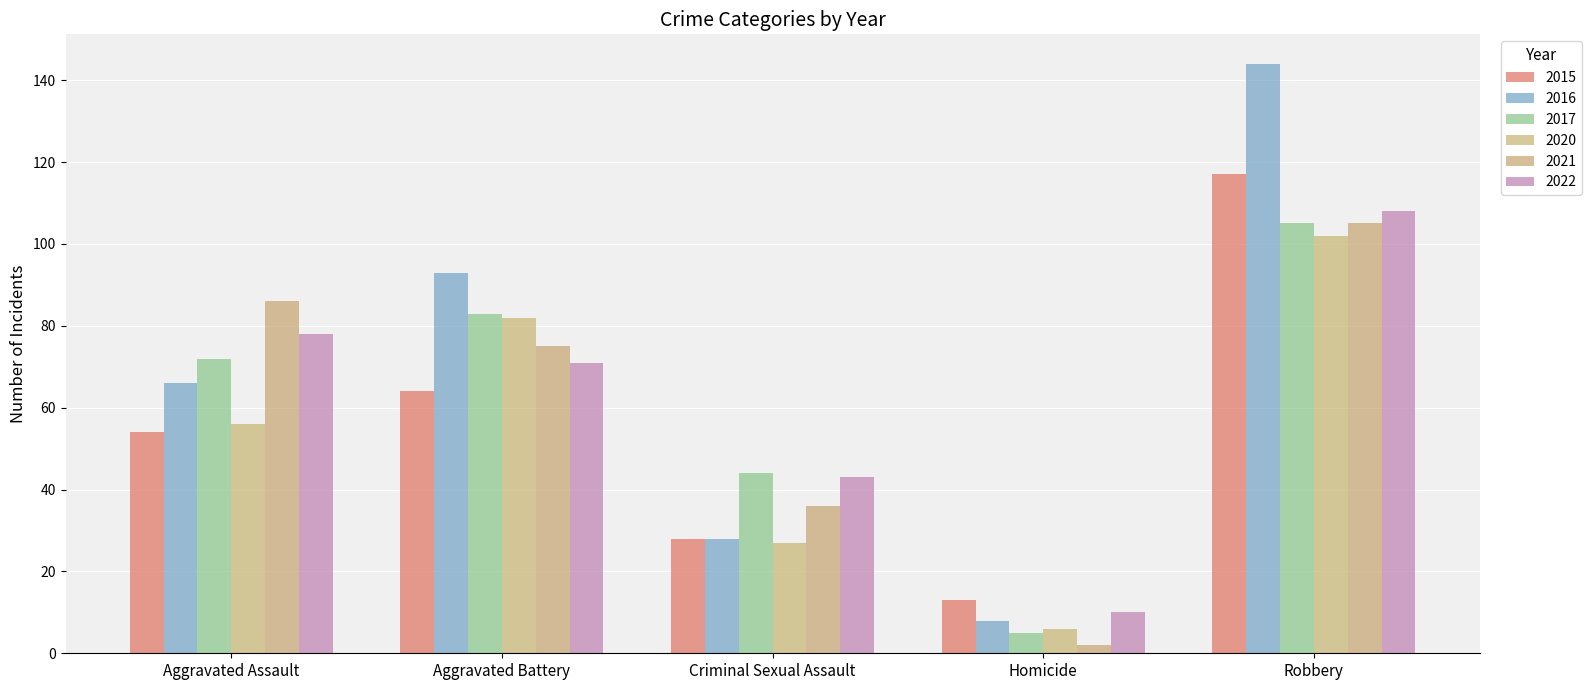

Reading right to left, list all the values displayed in this chart.

2015: Robbery=117	Homicide=13	Criminal Sexual Assault=28	Aggravated Battery=64	Aggravated Assault=54
2016: Robbery=144	Homicide=8	Criminal Sexual Assault=28	Aggravated Battery=93	Aggravated Assault=66
2017: Robbery=105	Homicide=5	Criminal Sexual Assault=44	Aggravated Battery=83	Aggravated Assault=72
2020: Robbery=102	Homicide=6	Criminal Sexual Assault=27	Aggravated Battery=82	Aggravated Assault=56
2021: Robbery=105	Homicide=2	Criminal Sexual Assault=36	Aggravated Battery=75	Aggravated Assault=86
2022: Robbery=108	Homicide=10	Criminal Sexual Assault=43	Aggravated Battery=71	Aggravated Assault=78